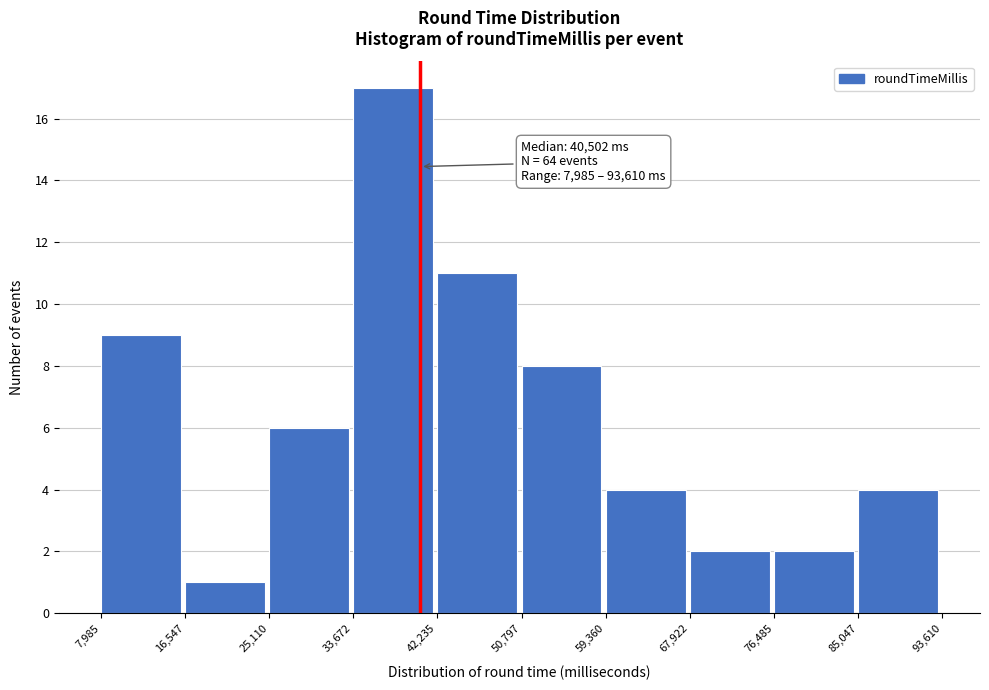

Over which range of the x-axis is the bar tallest?

33,672 to 42,235